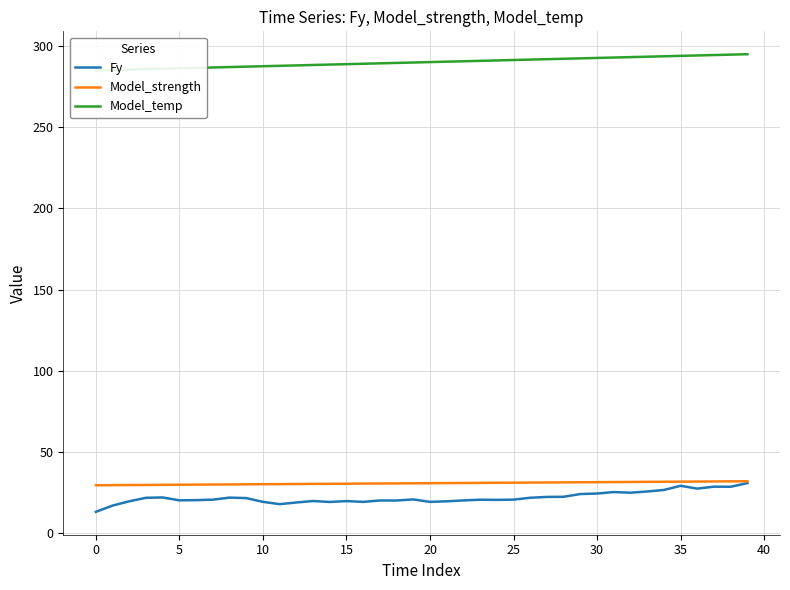

What is the difference between the maximum and minimum values in the Fy series?

17.7